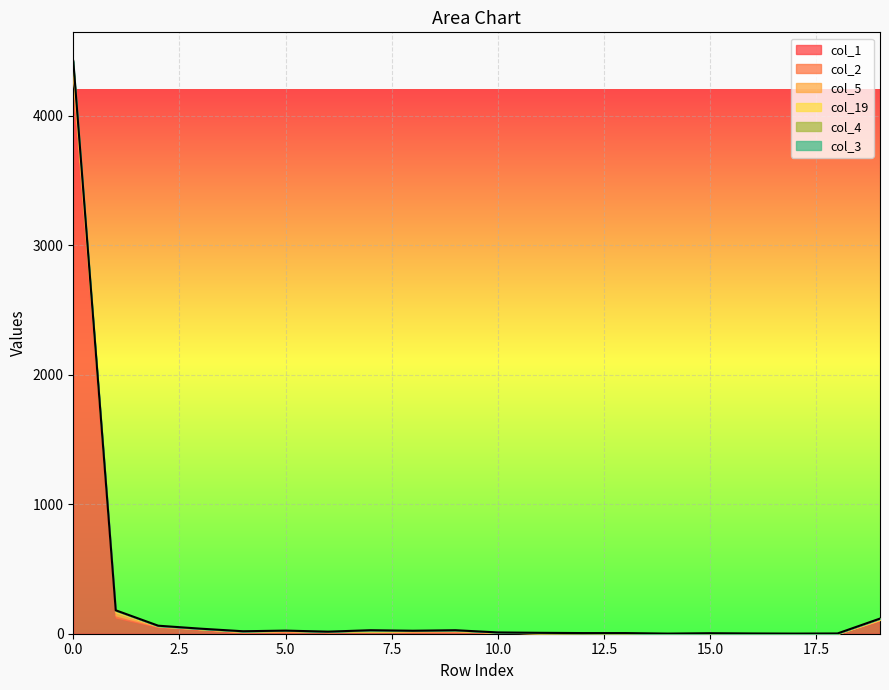

Rank the categories by col_1 value from highest to lowest.

0, 1, 19, 2, 3, 8, 9, 5, 7, 6, 4, 10, 11, 12, 15, 13, 16, 17, 14, 18